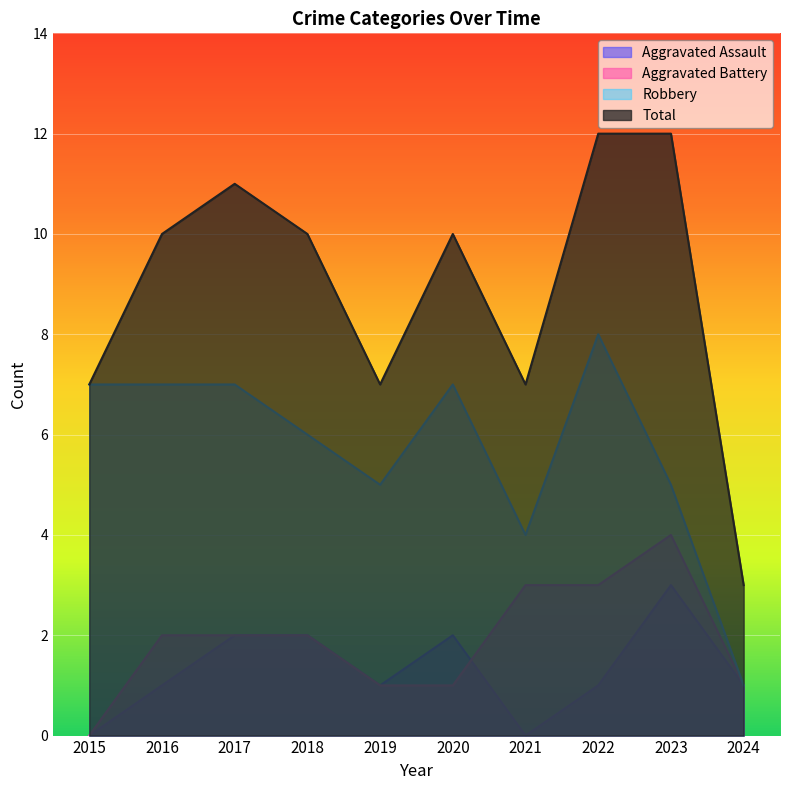

How many Robbery values are between 5 and 7?

7